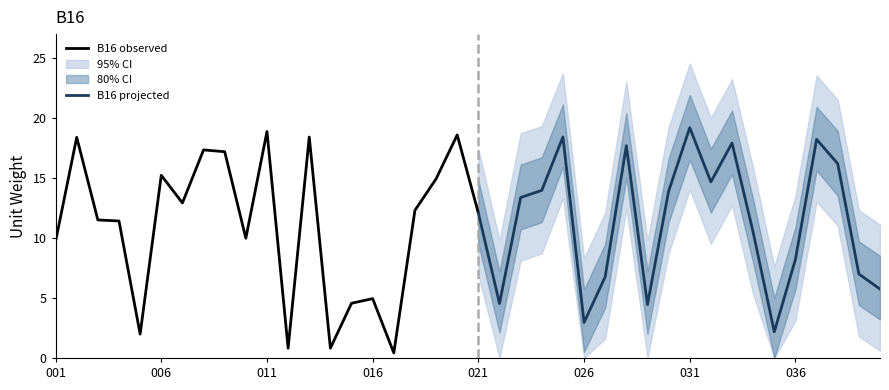

What is the total value across all series at 021?

60.7